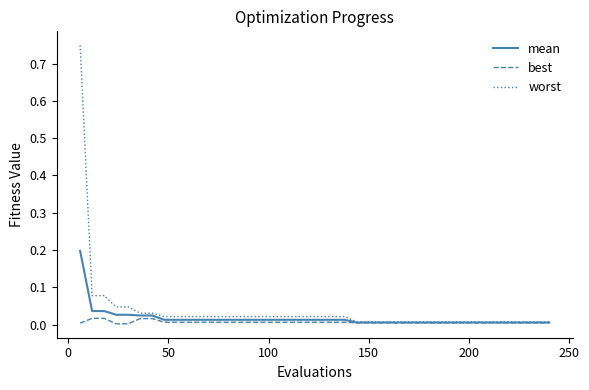

Rank the series by their maximum value, from highest to lowest.

worst, mean, best